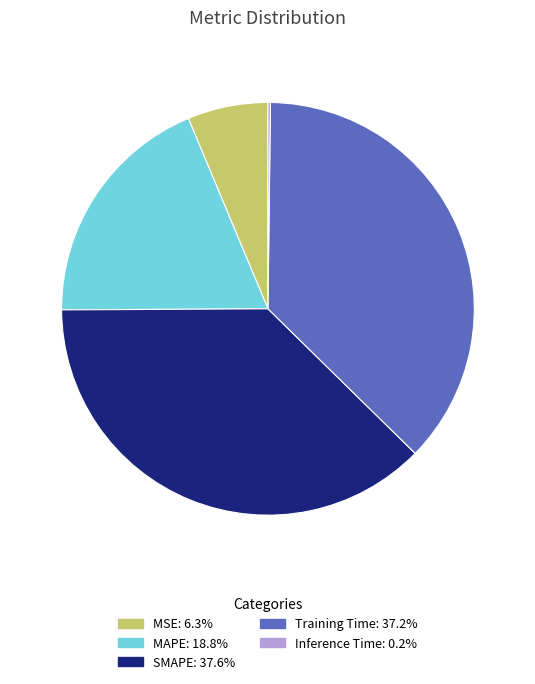

Between MAPE and Training Time, which is larger?

Training Time